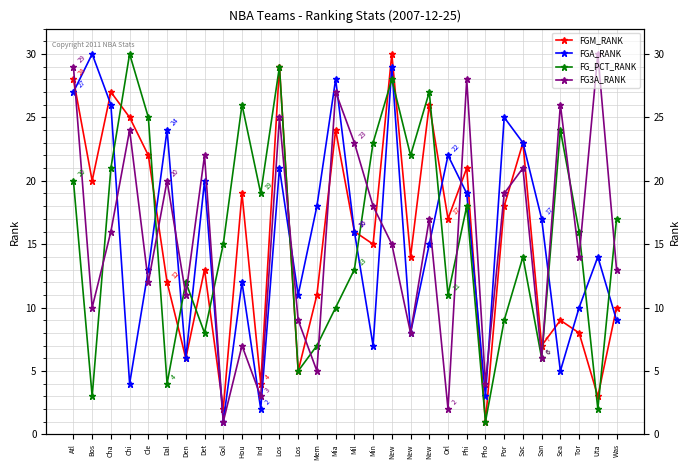

The FG3A_RANK series shows 37 at Det. True or false?

False